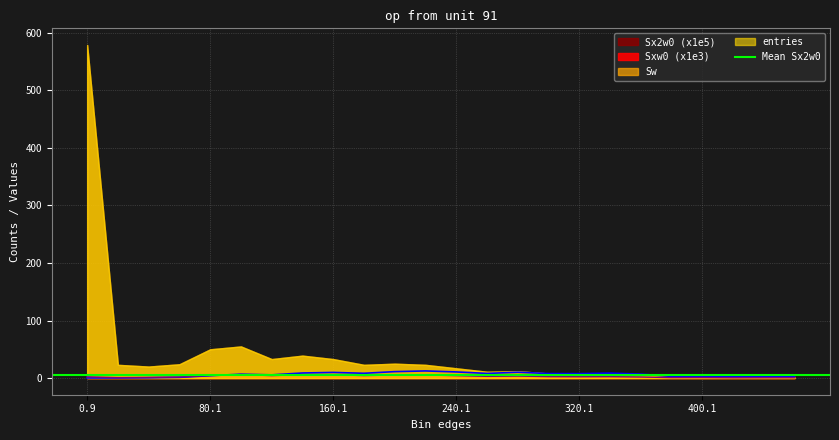

What is the minimum value shown in the chart?

0.2